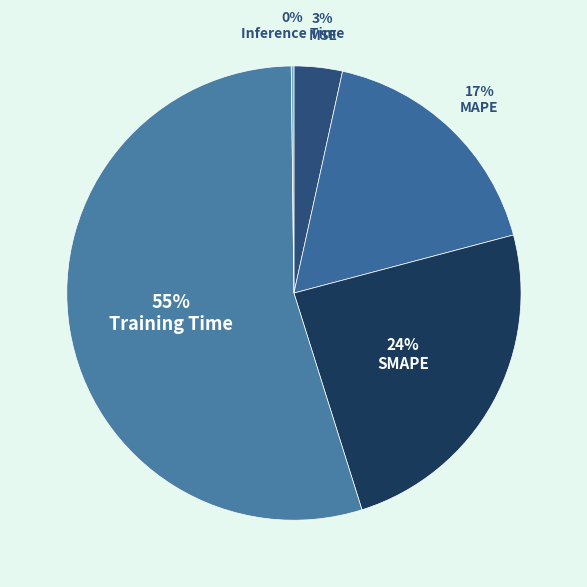

How much of the chart is everything except SMAPE?

75.7%